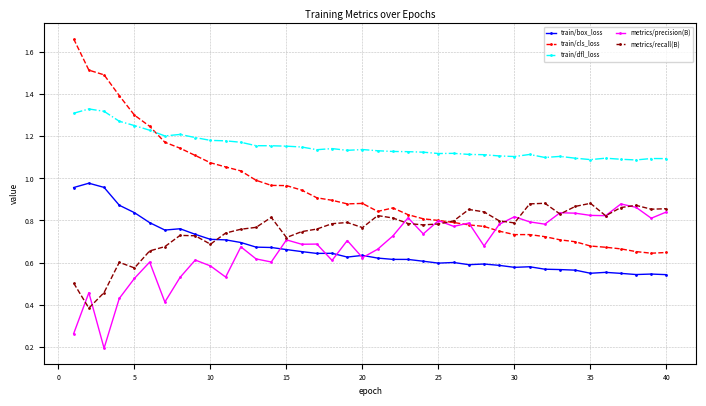

Does the chart display data point markers on the line(s)?

Yes